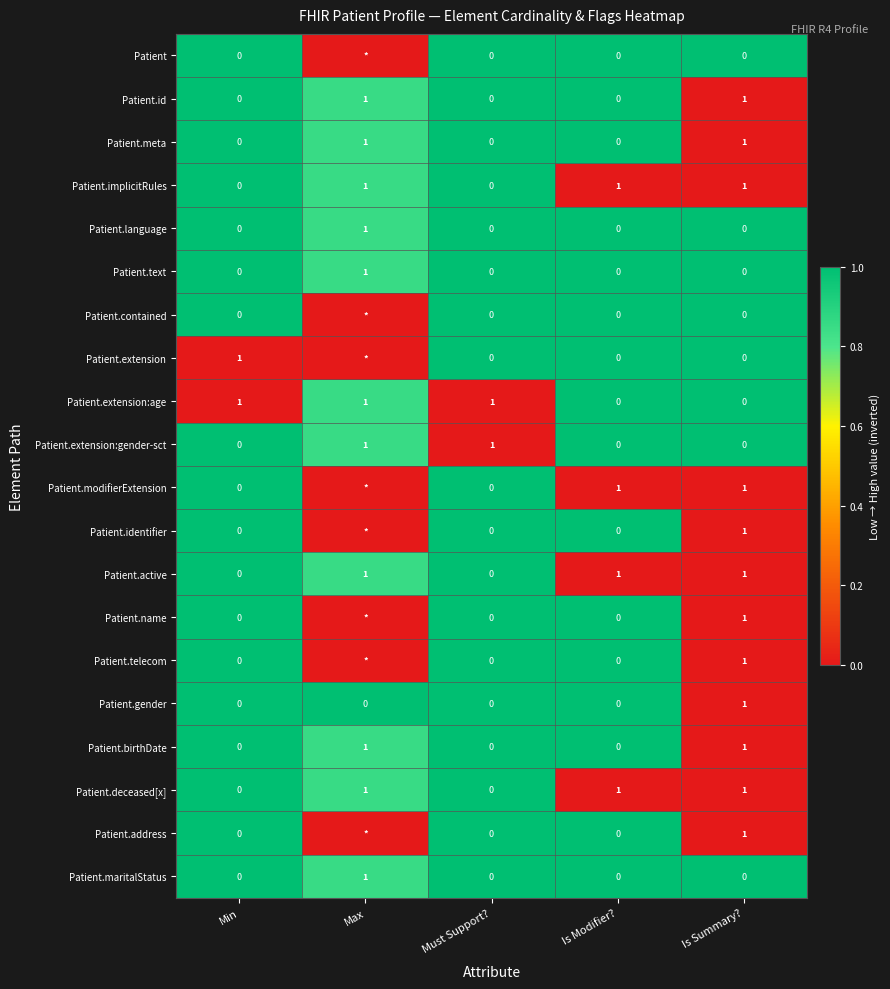

Count the Patient.text values in the range 0 to 1.

5